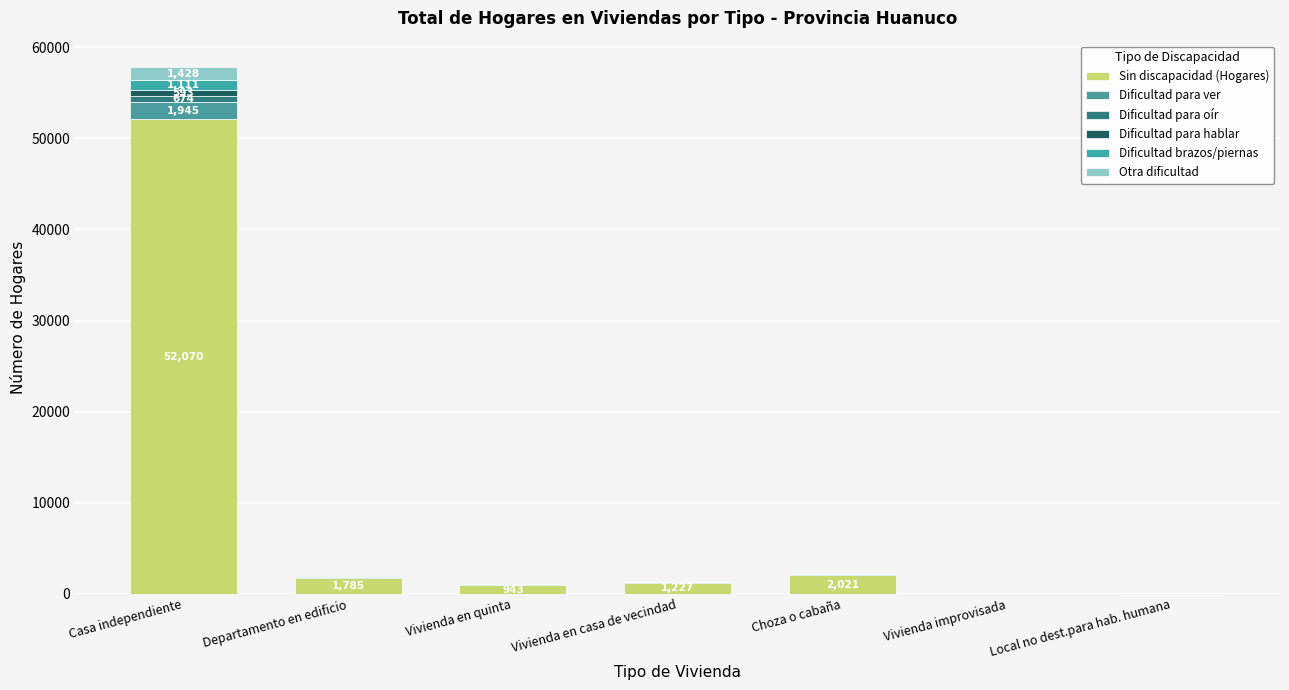

How many categories are shown in the chart?

7